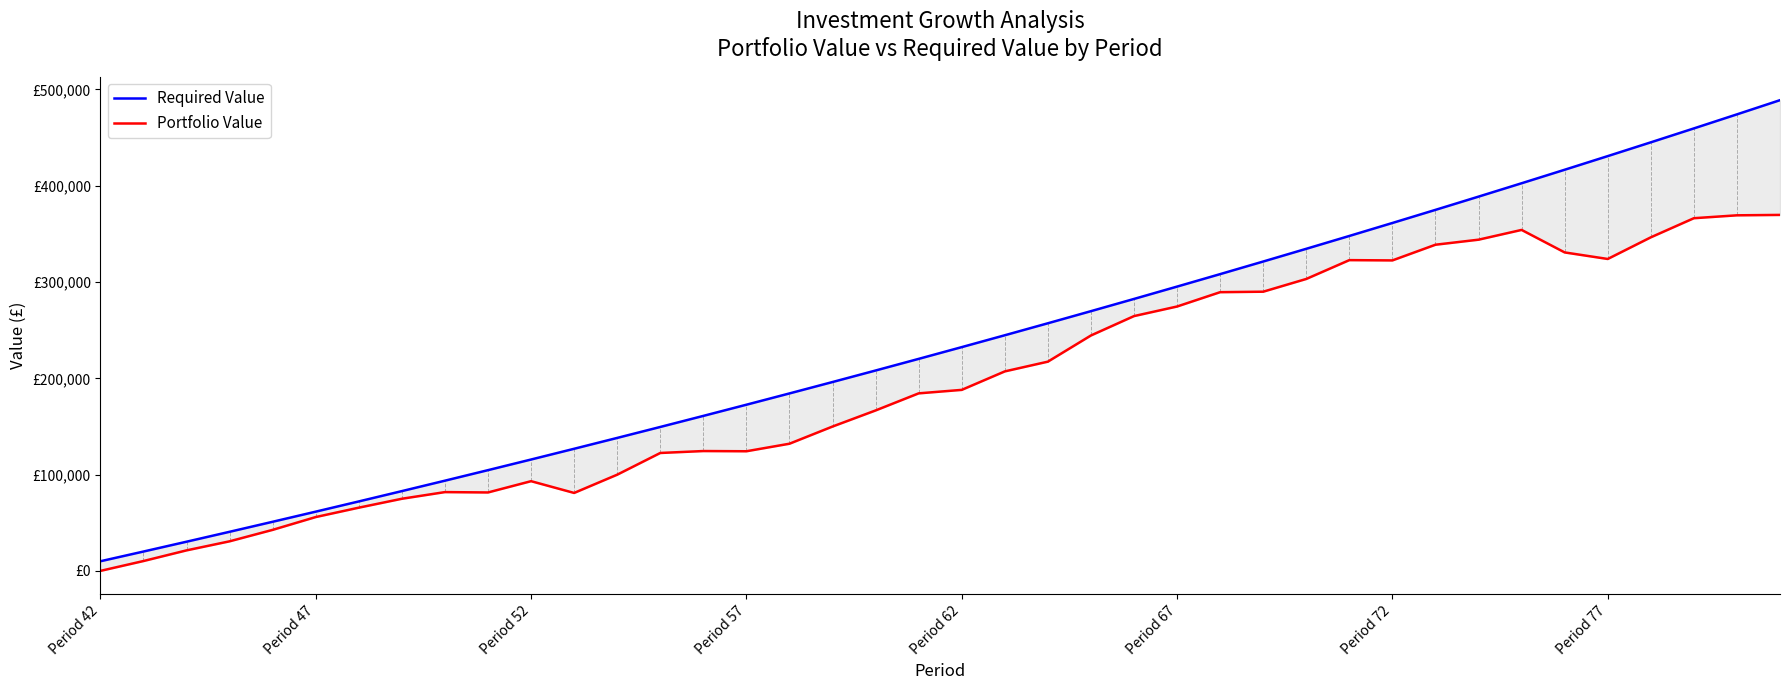

How many lines are shown in the chart?

2